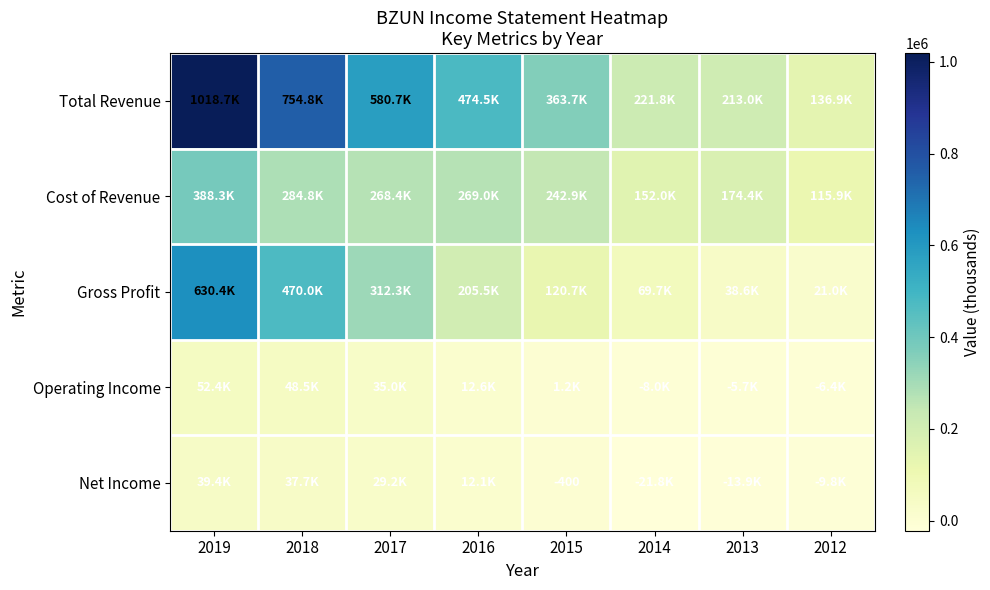

The Net Income series shows -226 at 2015. True or false?

False